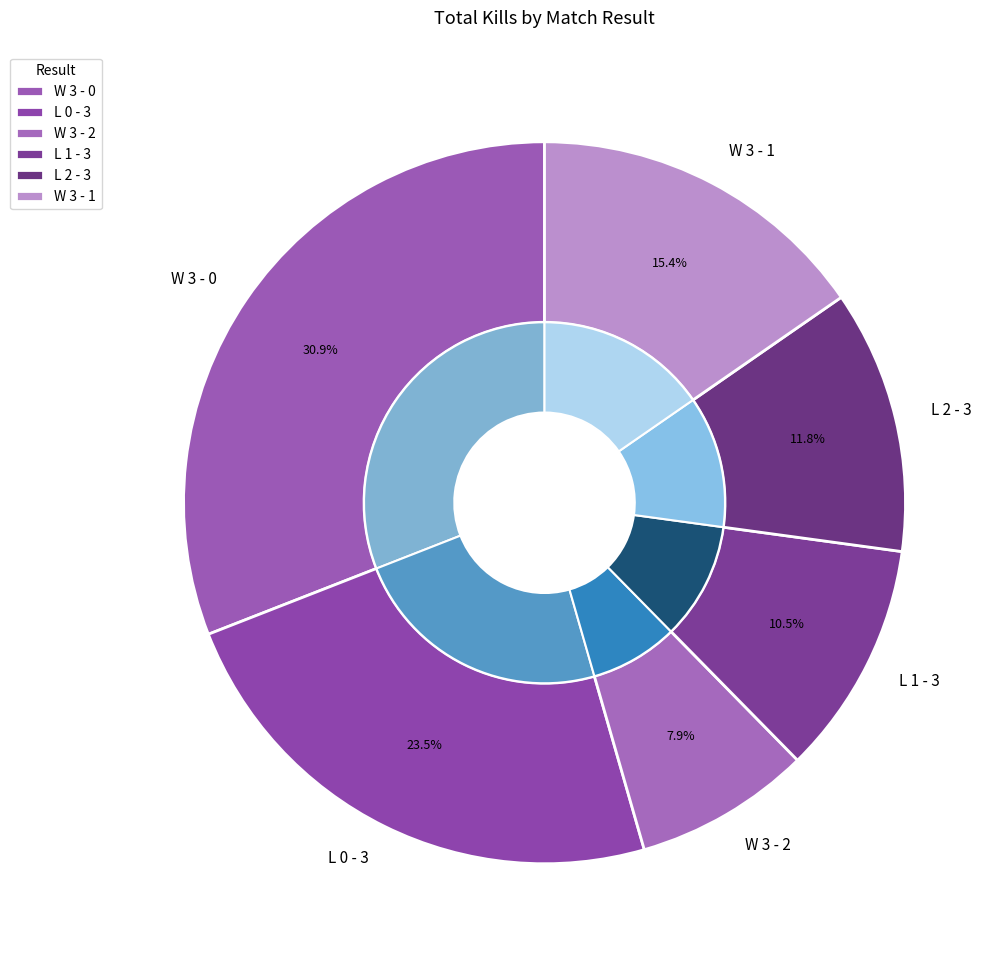

True or false: L 0 - 3 accounts for 1% of the total.

False